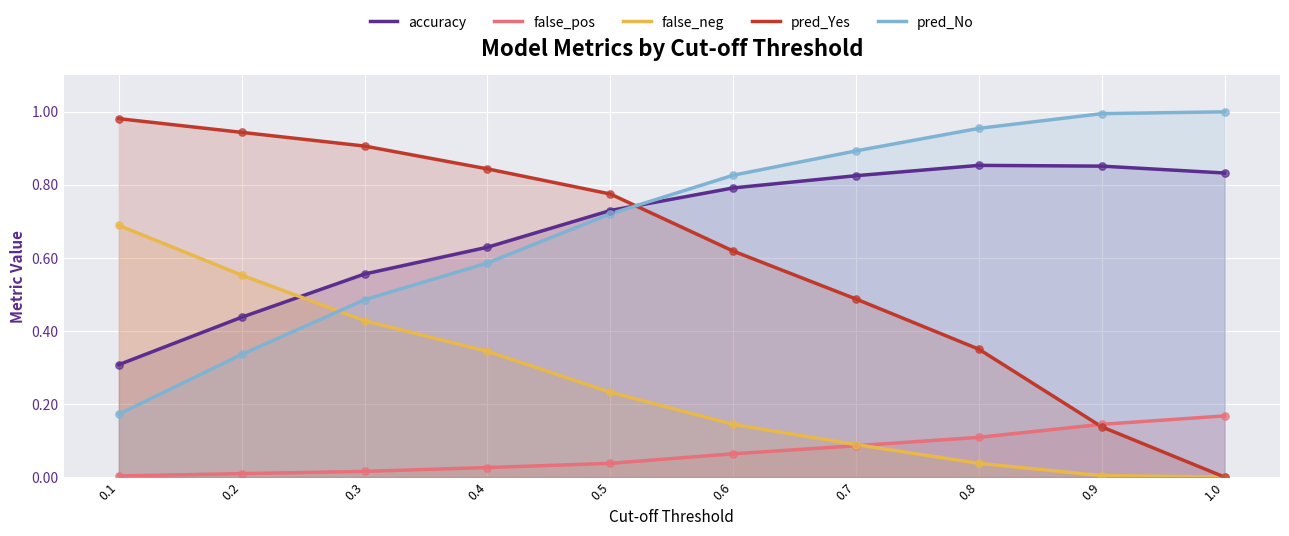

What are all the series names shown in the legend?

accuracy, false_pos, false_neg, pred_Yes, pred_No